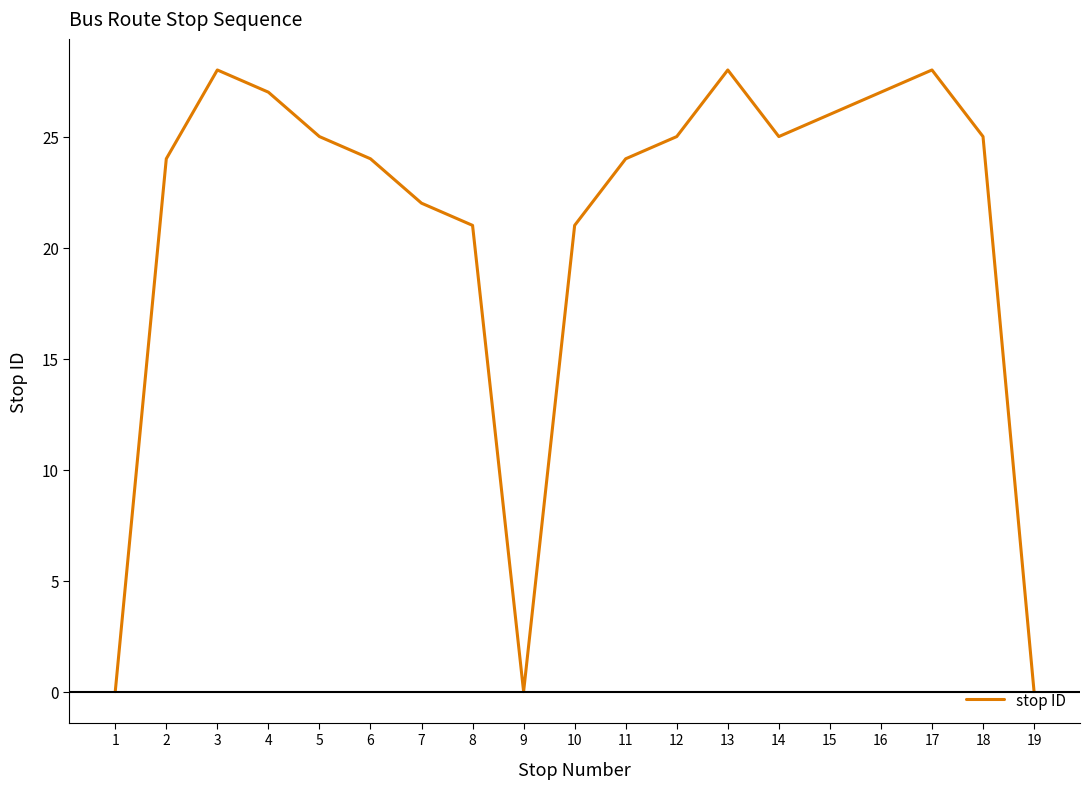

Where is the first local minimum?

9